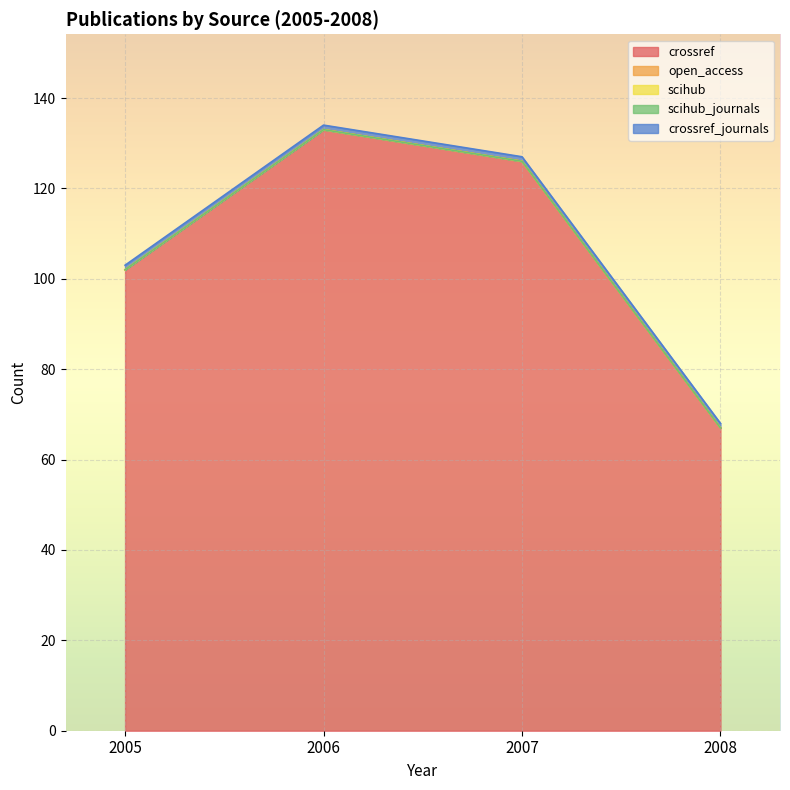

Reading right to left, transcribe all the data shown in this chart.

crossref: 67	126	133	102
open_access: 0	0	0	0
scihub: 0	0	0	0
scihub_journals: 0	0	0	0
crossref_journals: 1	1	1	1